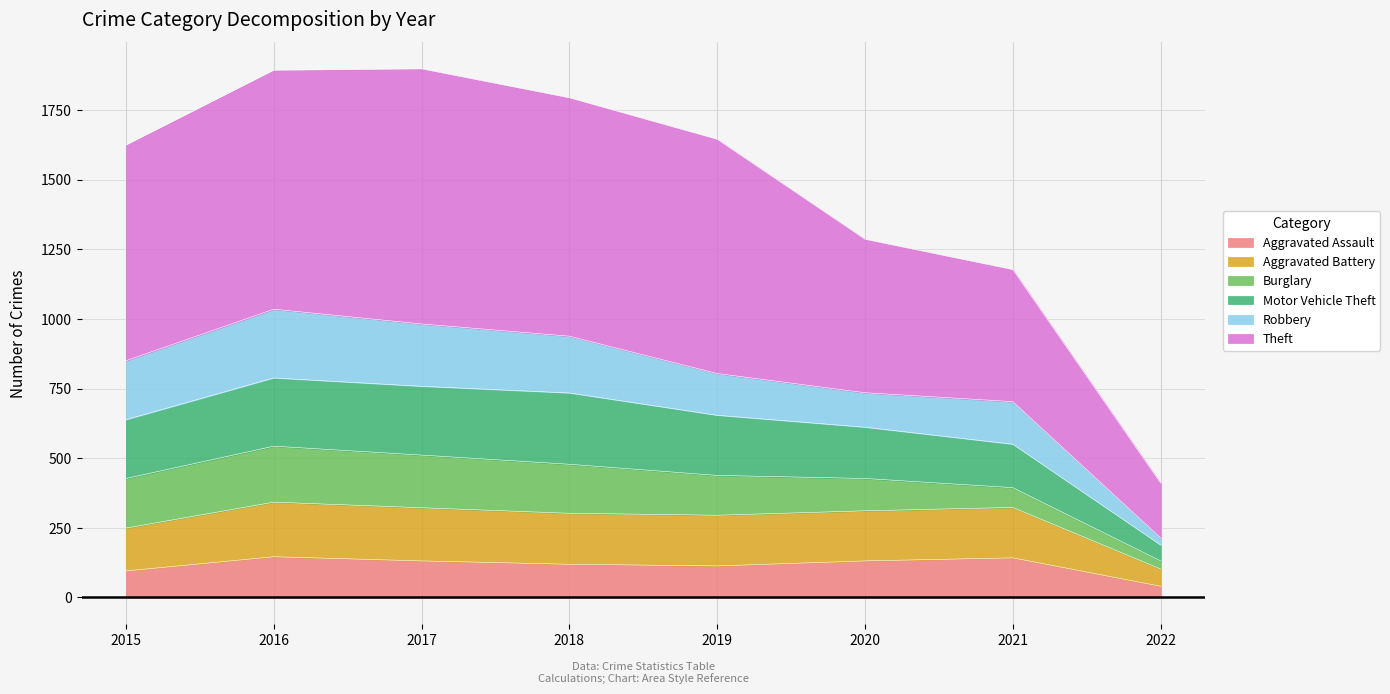

What is the value of the Aggravated Battery point at the 1st from the left?

249